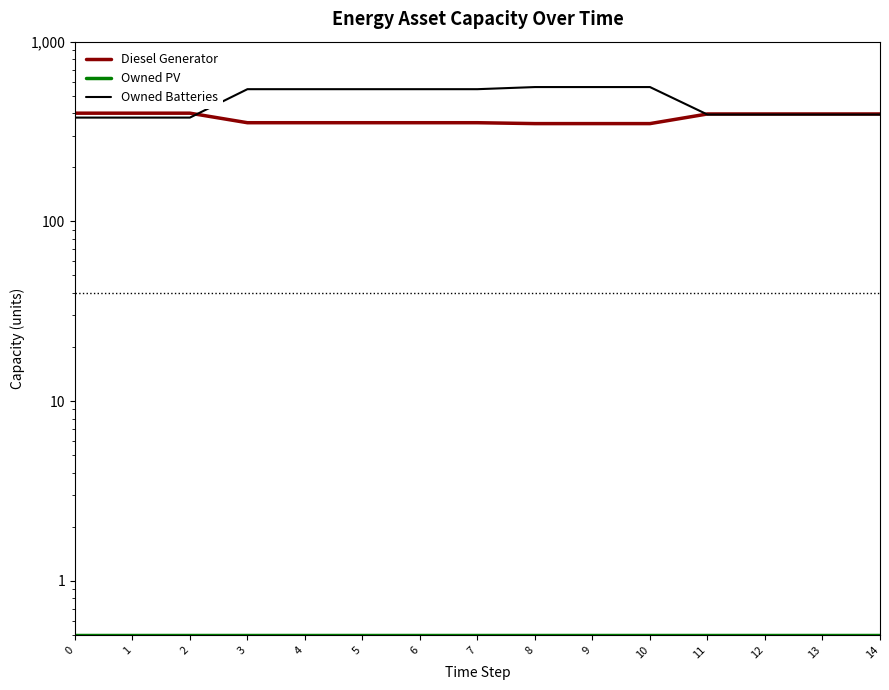

How many distinct data groups are displayed?

3